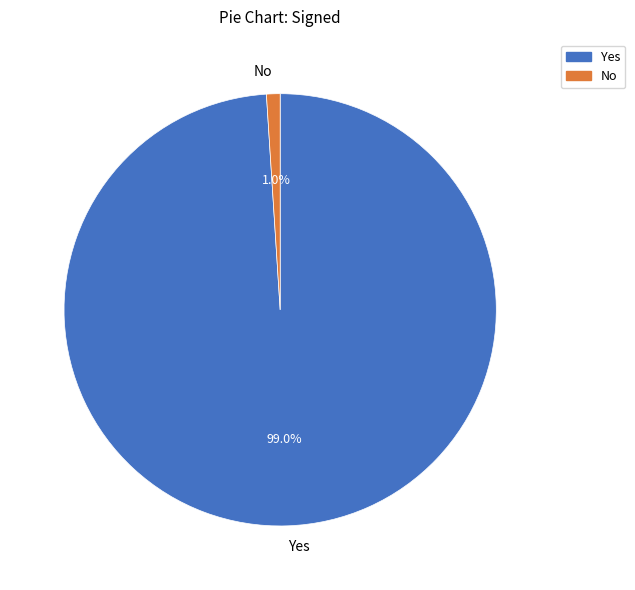

What is the total percentage of No and Yes?

100.0%